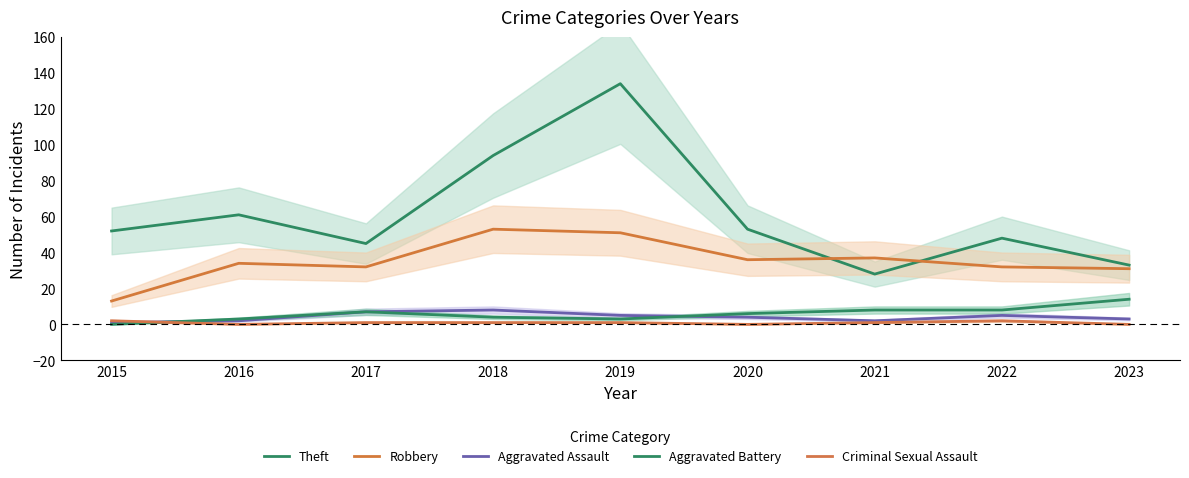

How many values in the Robbery series exceed 34?

4